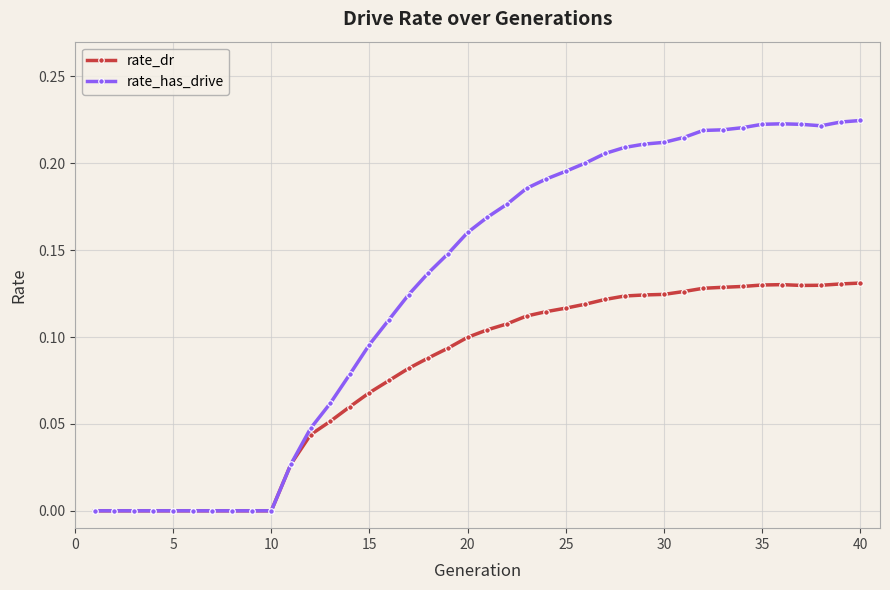

Which series has the largest range (max minus min)?

rate_has_drive